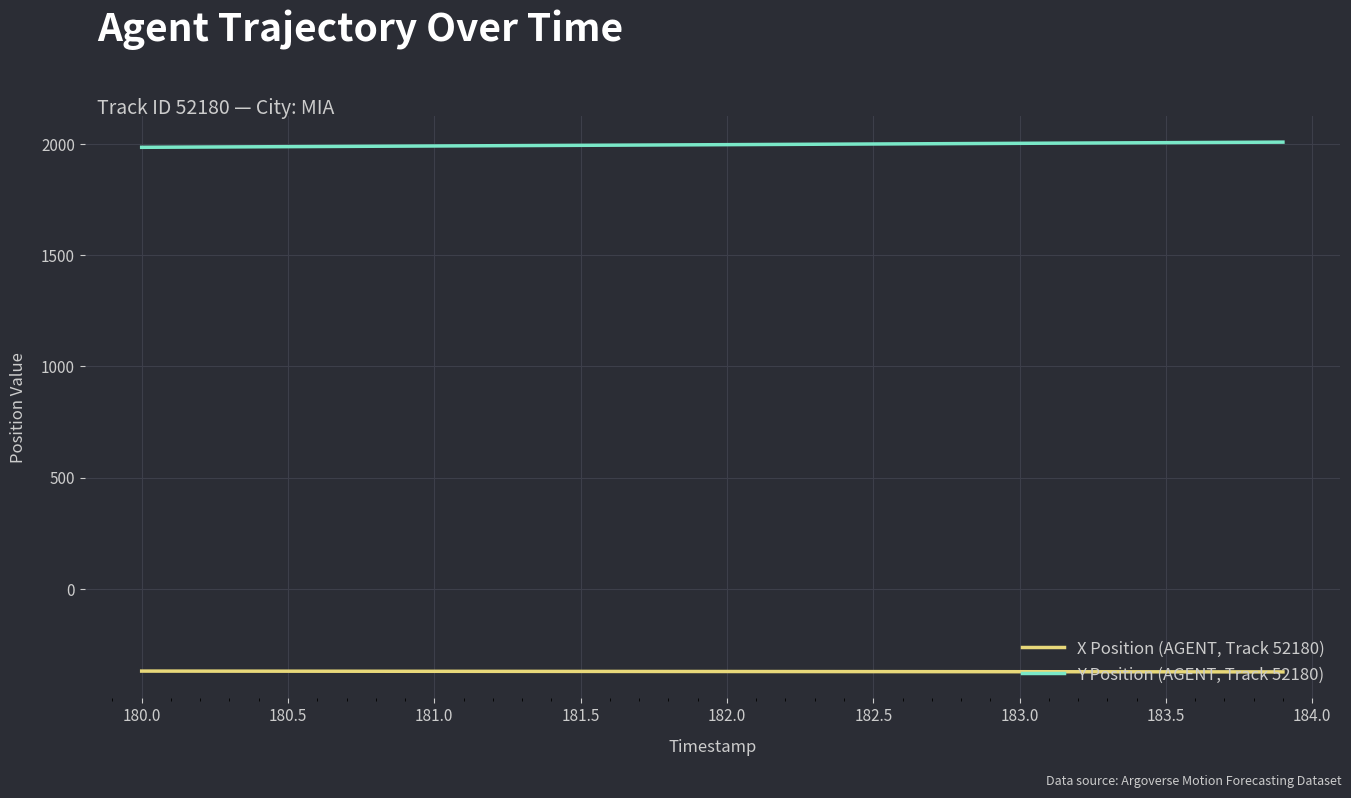

What is the maximum value shown in the chart?

2008.9